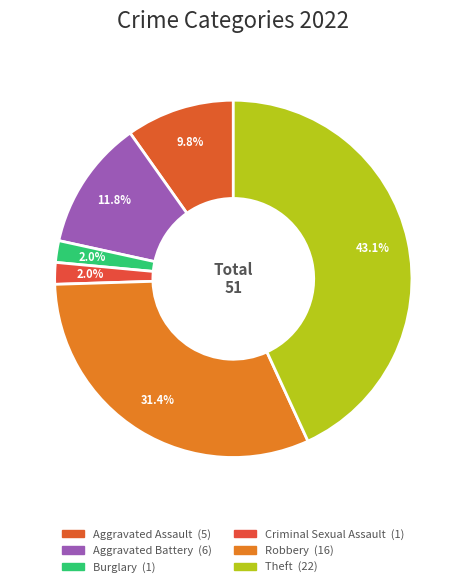

What is the smallest slice in the pie chart?

Burglary